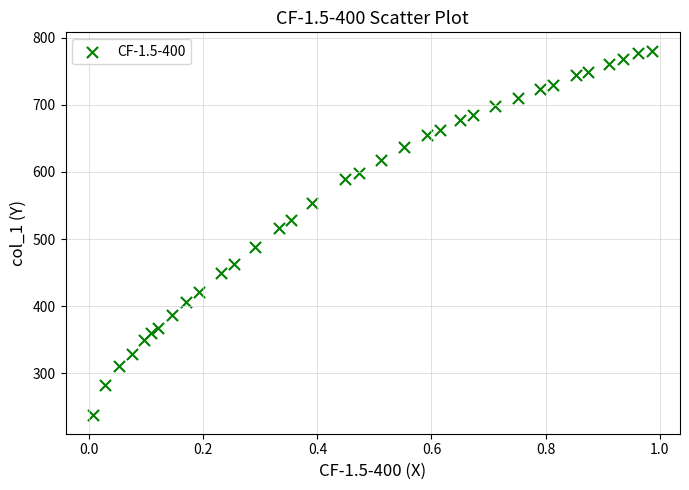

What is the range of X values (max minus min)?

1.0